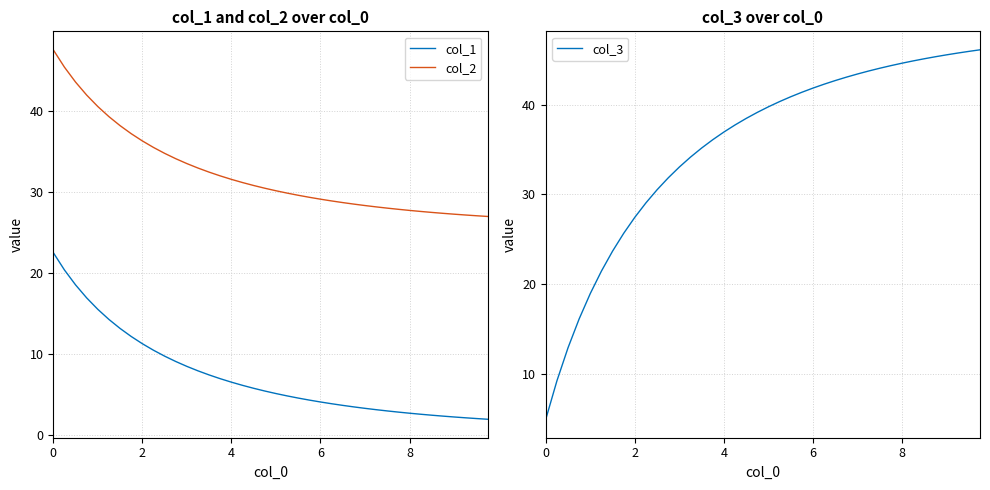

True or false: col_2 and col_1 cross at least once.

False